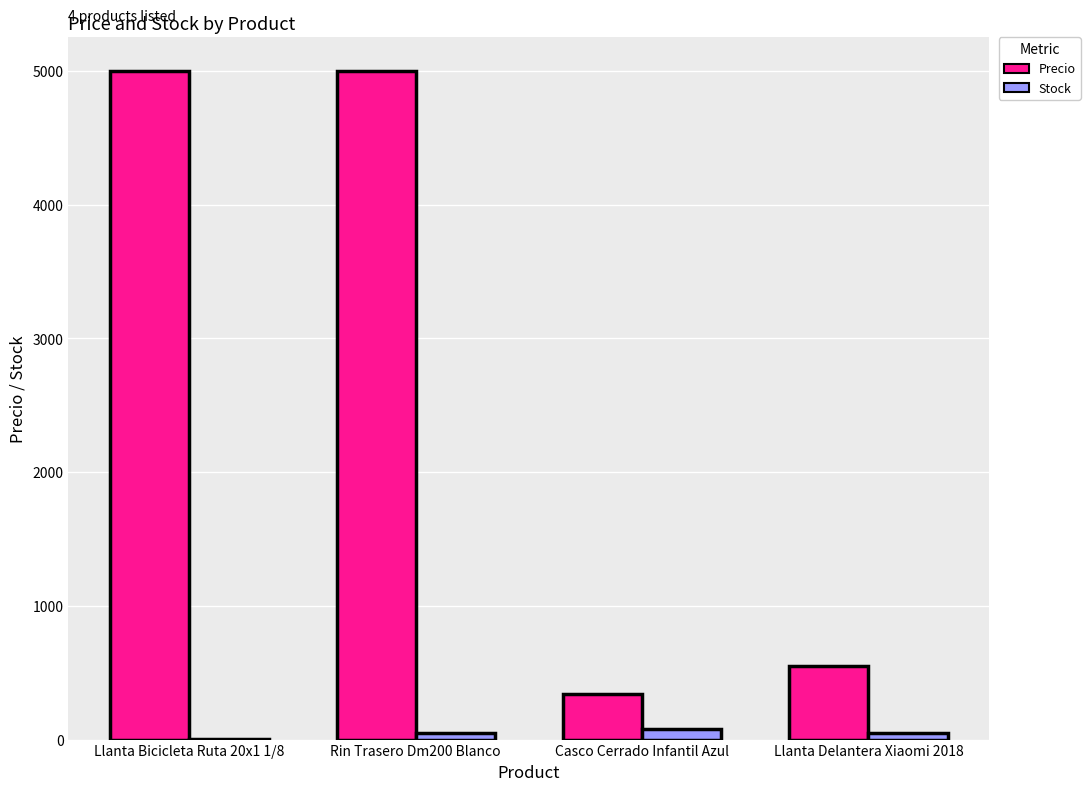

The value of Precio at Llanta Bicicleta Ruta 20x1 1/8 is 5000. True or false?

True